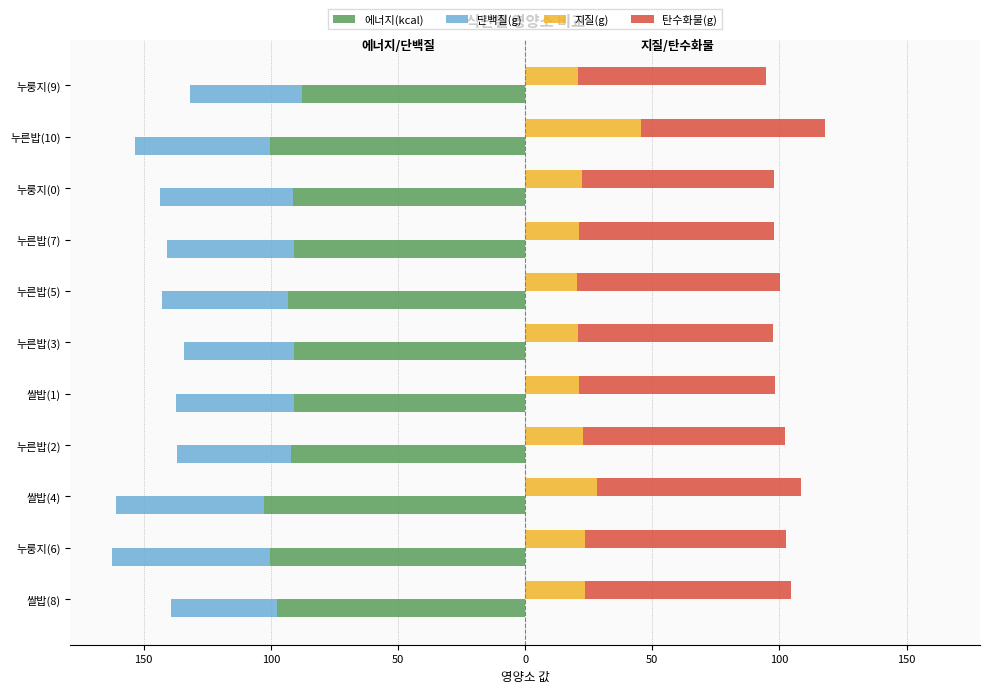

What is the spread (max minus min) of values at 100?

182.9